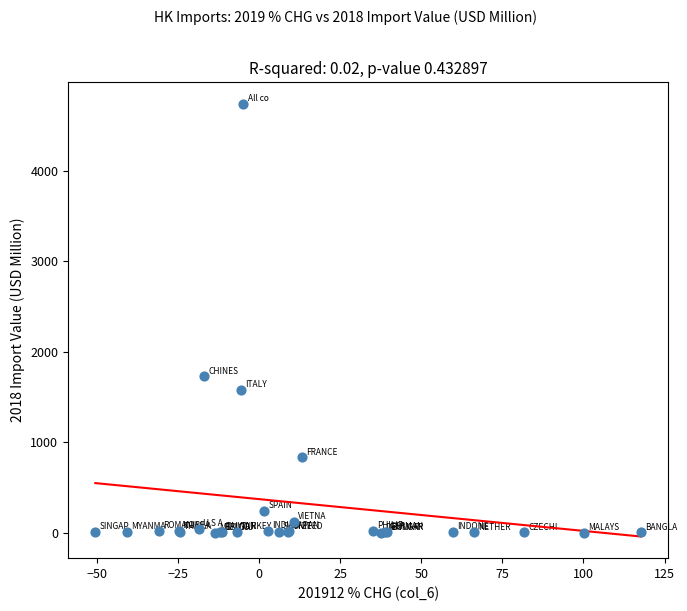

What Y value in the scatter plot is closest to 2372?

1727.3